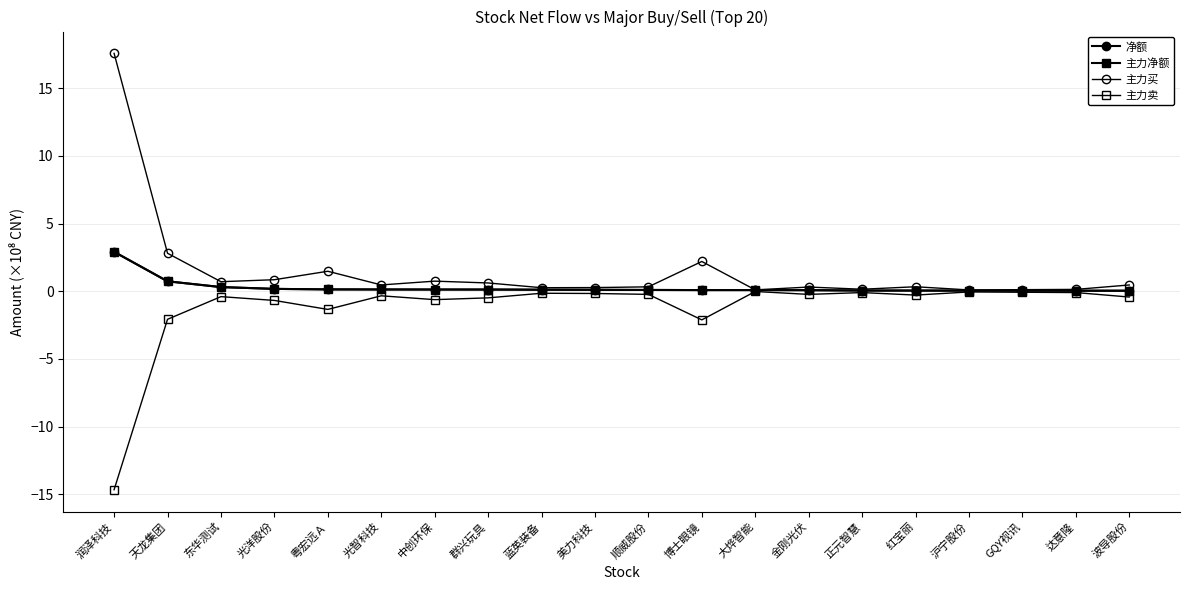

What is the highest value of the 主力净额 series?

2.9